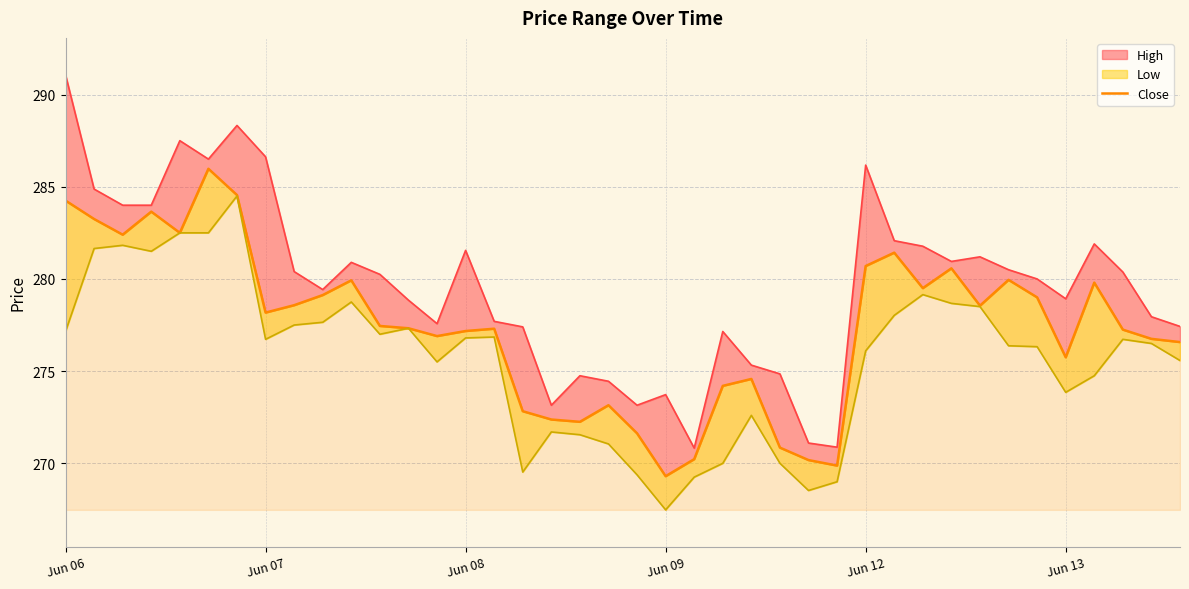

What is the sum of the values at Jun 13 and 36?

565.8